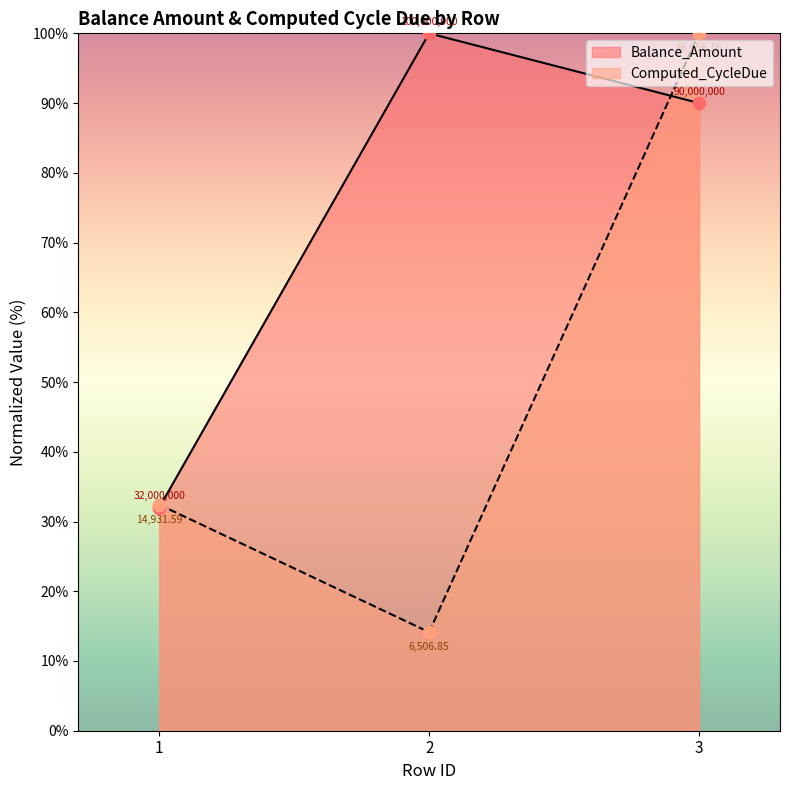

Which series contains the lowest Y value?

Computed_CycleDue